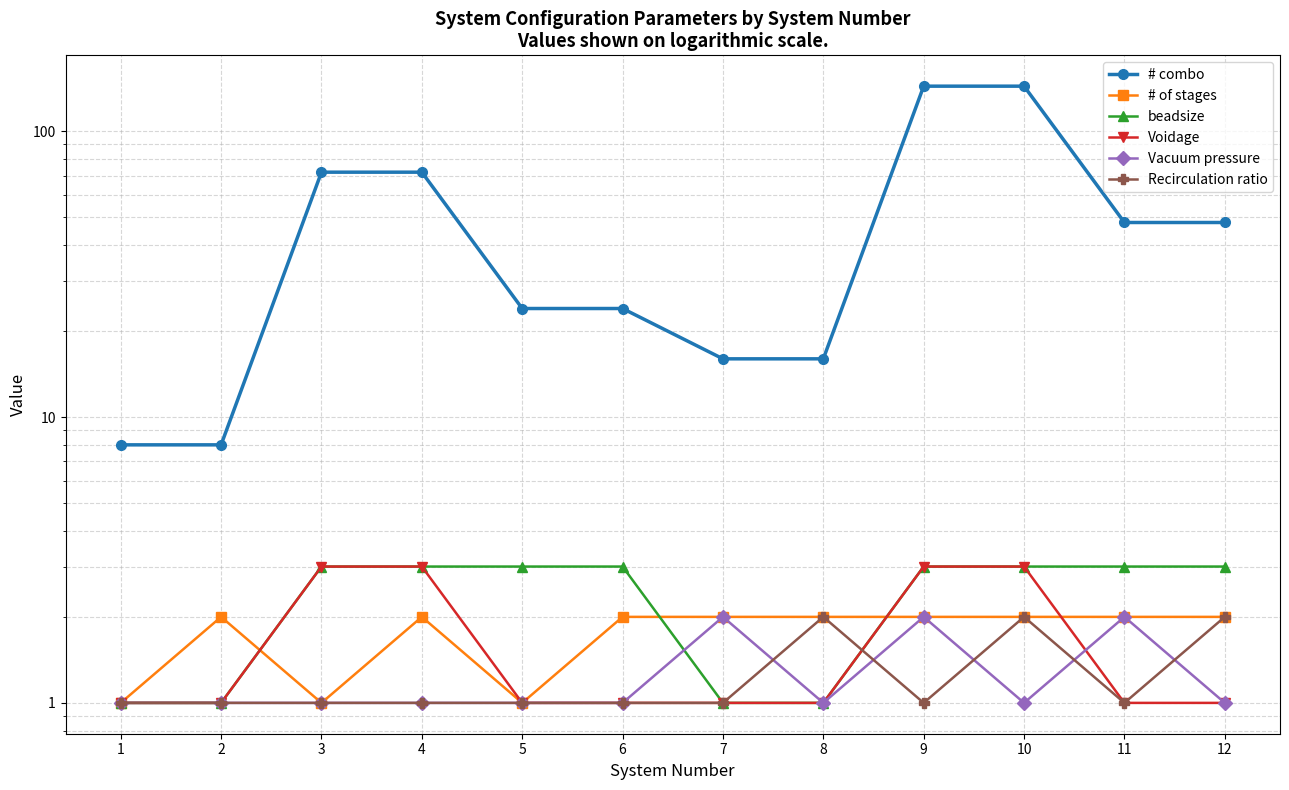

The value of Voidage at 6 is 1. True or false?

True